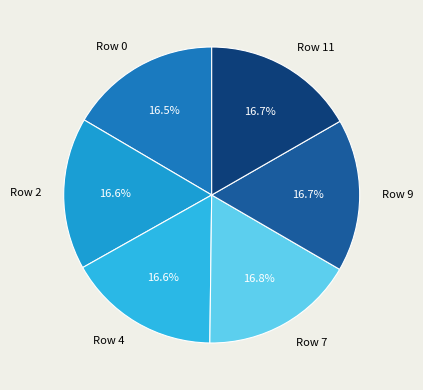

To the nearest percent, what is the average slice percentage?

17%